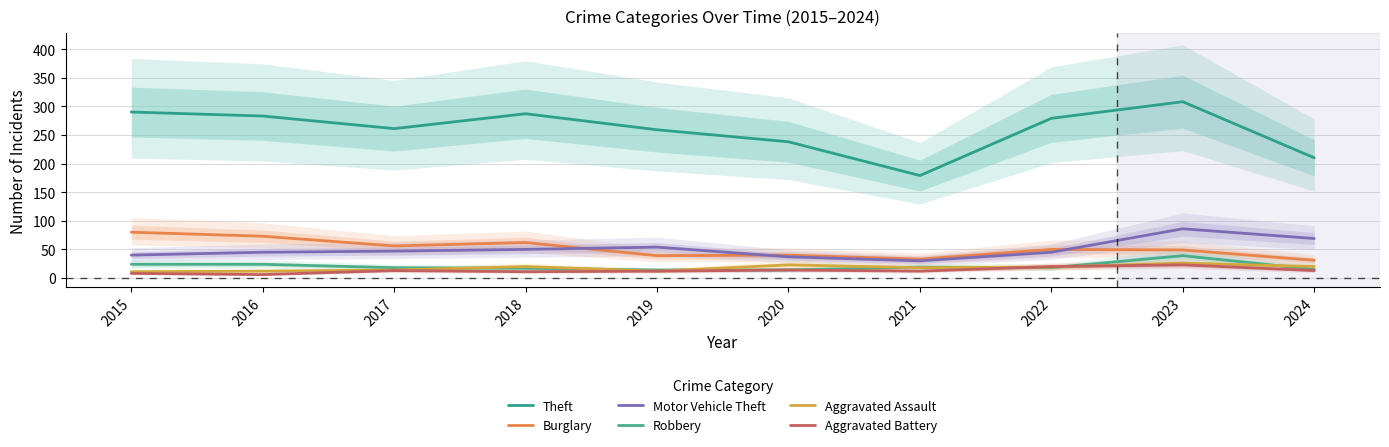

Between 2015 and 2022, which is larger?

2015